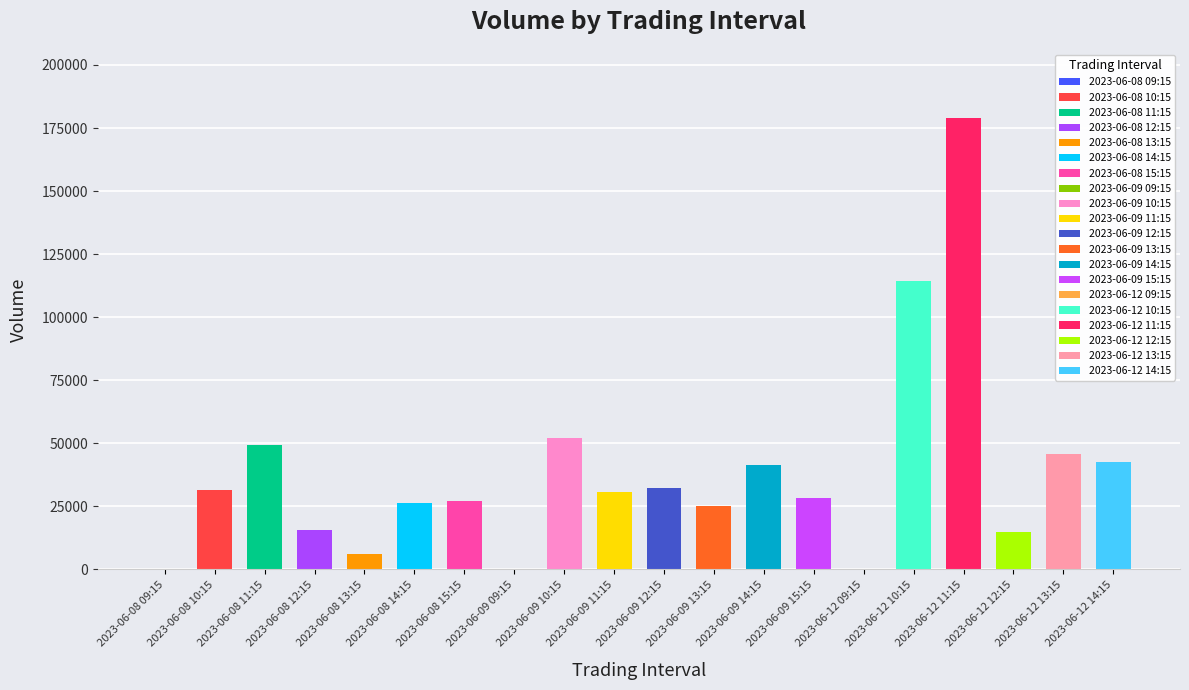

Which category has the highest value across all series?

2023-06-12 11:15